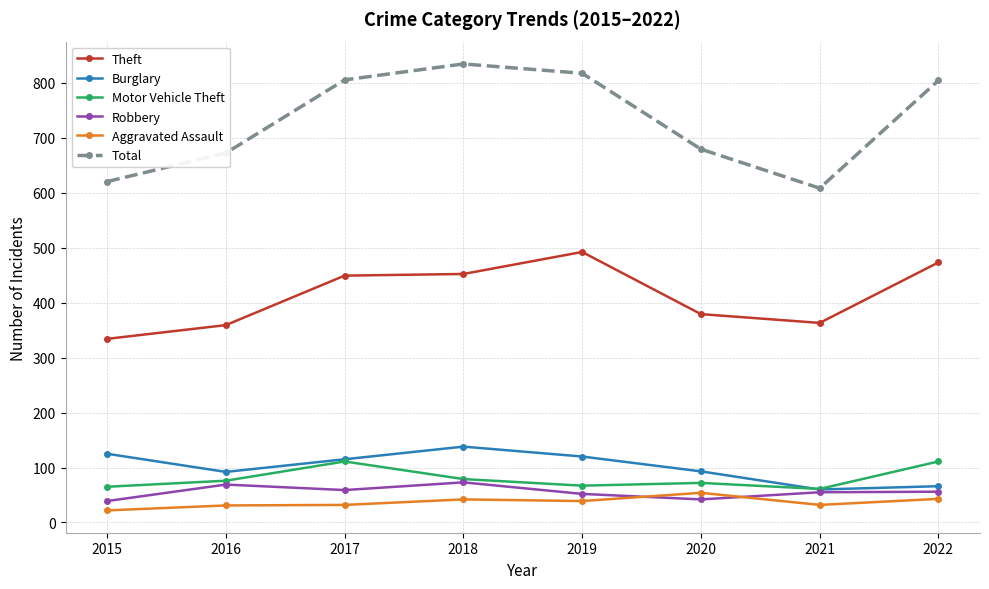

What is the value of the Robbery point at the 6th from the left?

42